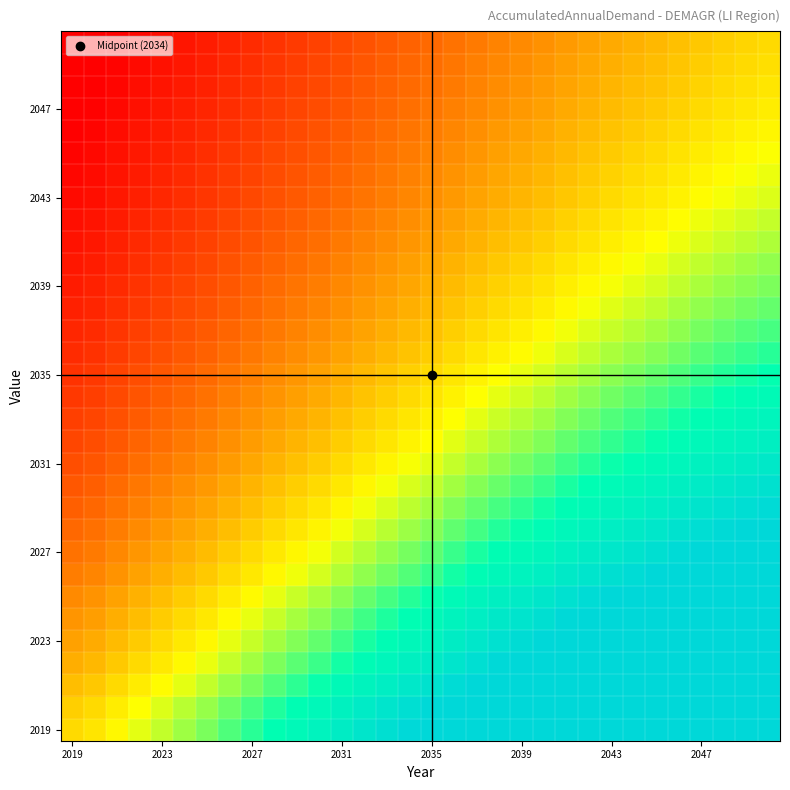

What is the greatest value displayed?

2.7